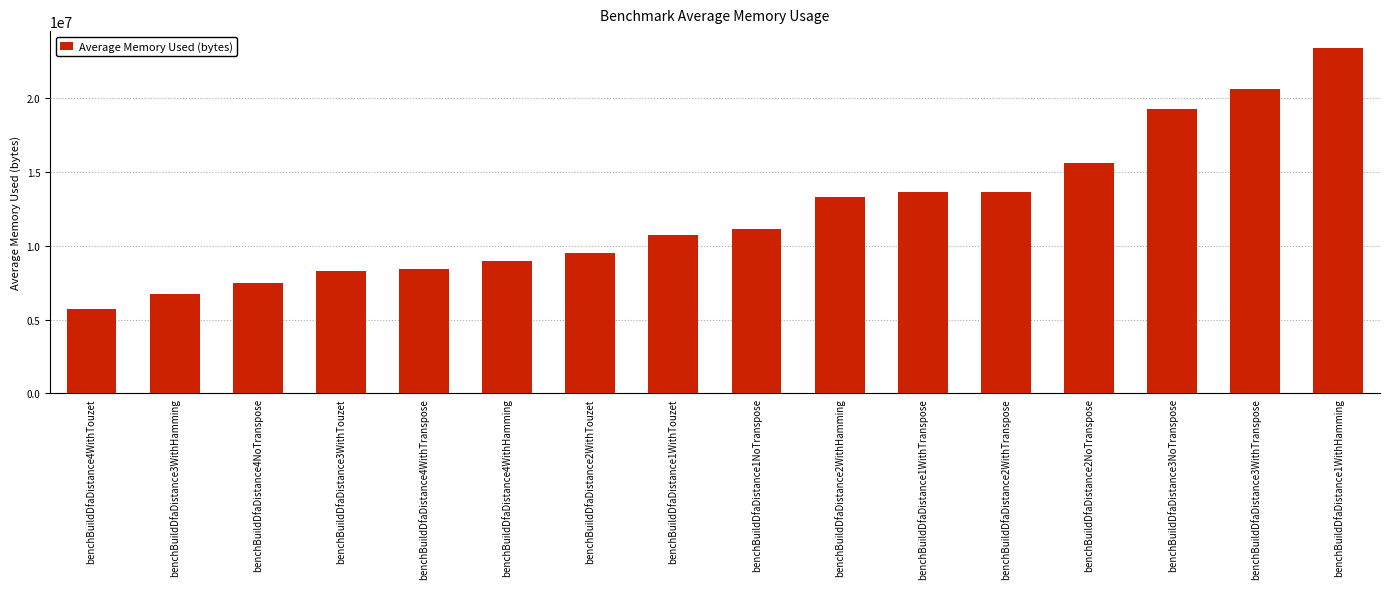

What is the maximum value shown in the chart?

23362154.7